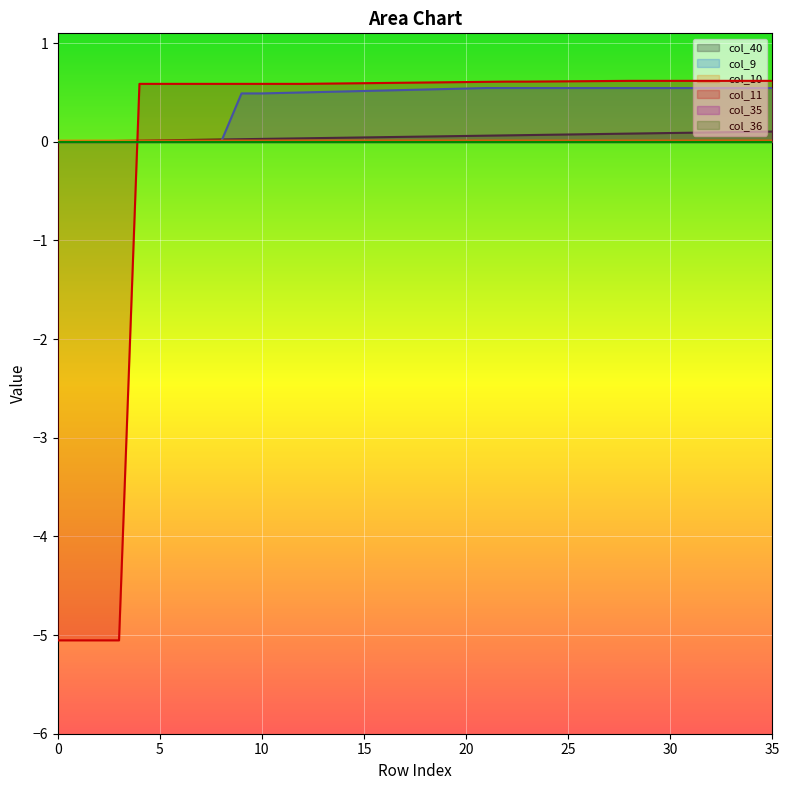

Is it true that col_11 equals 0.6 at 16?

True